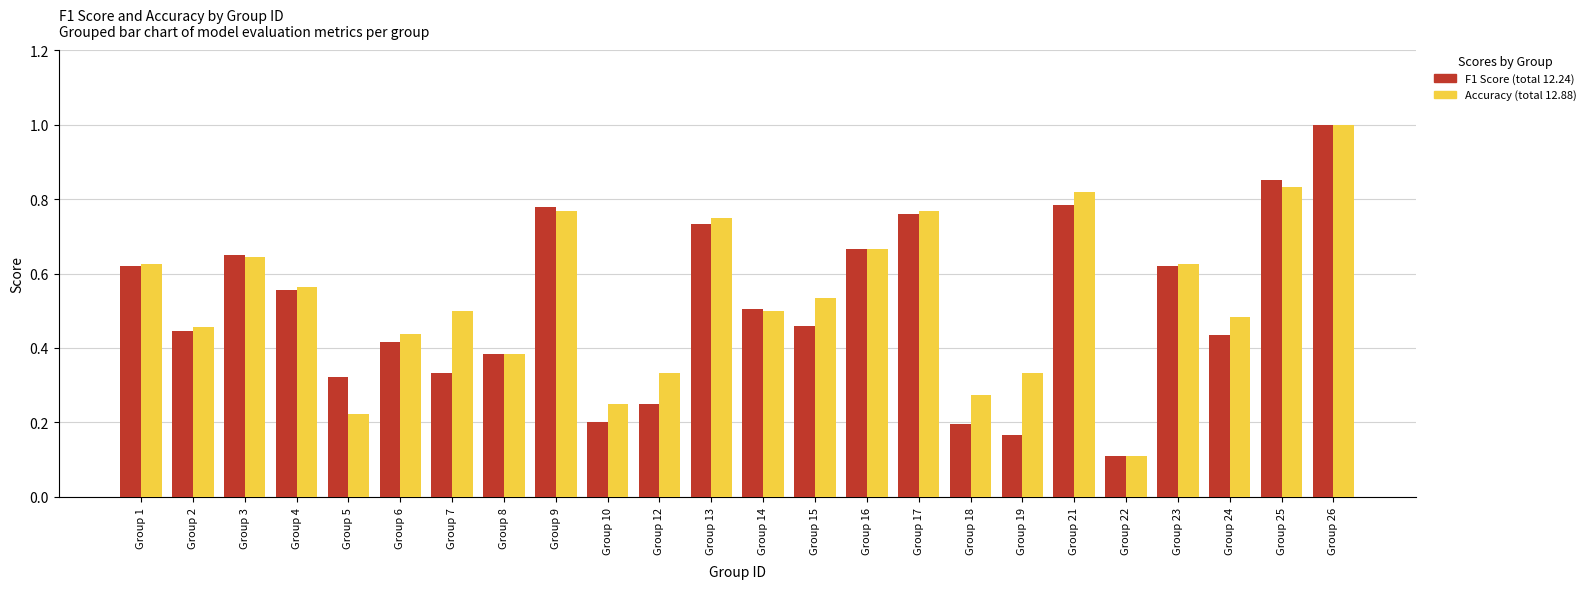

At which category is the sum across all series the highest?

Group 26